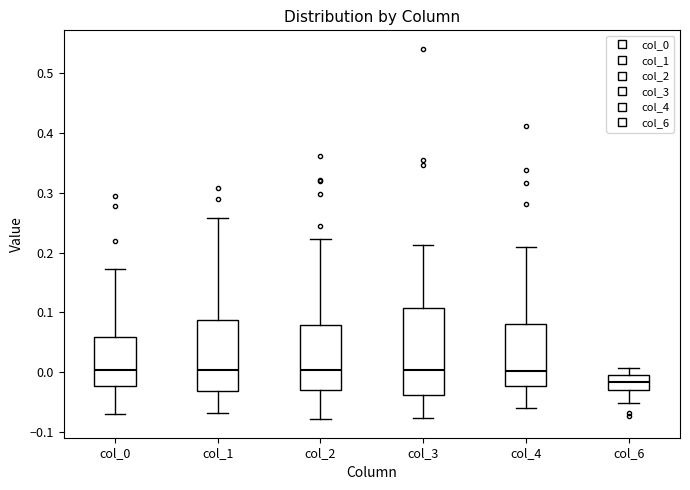

Where does the median line of the box for col_1 sit on the y-axis? The values are not printed on the chart, so give them approximately, as read against the axis.

0.00